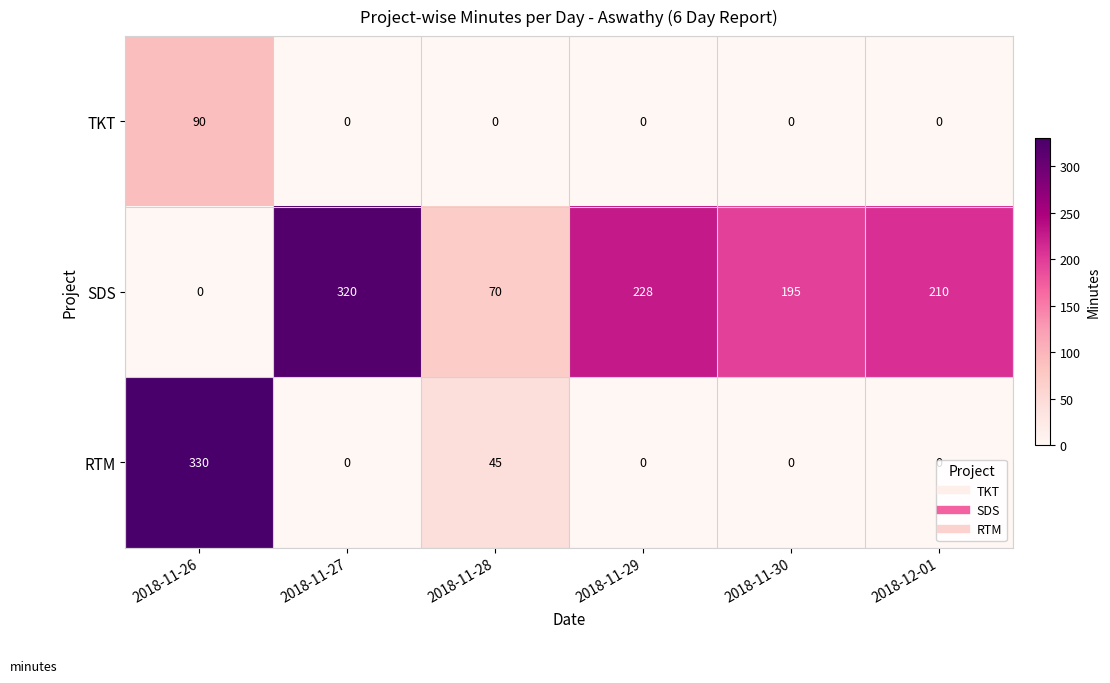

The RTM series shows 0 at 2018-11-29. True or false?

True